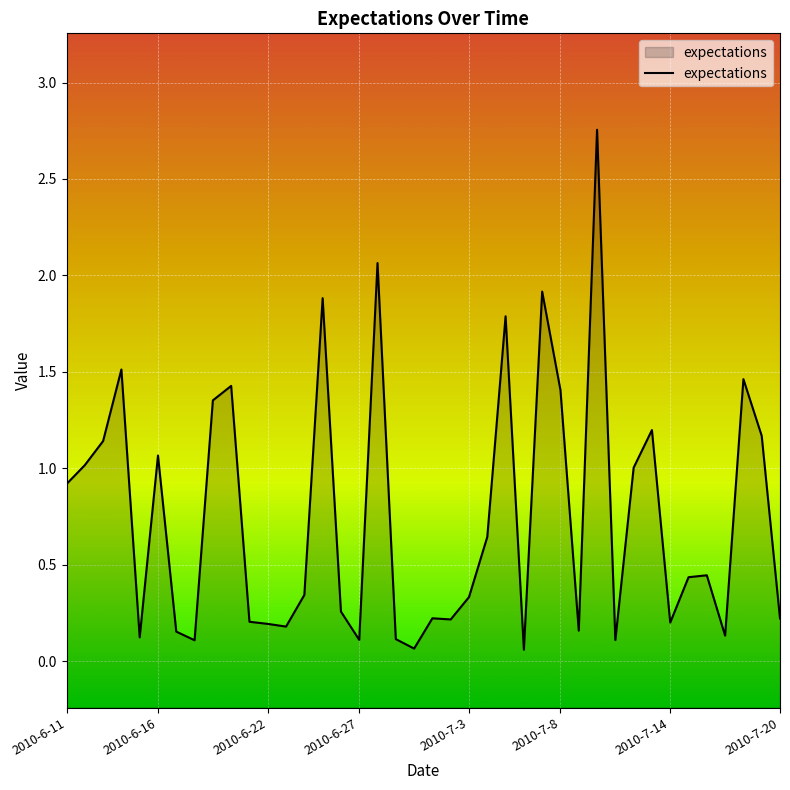

What is the ratio of the value at 34 to the value at 38?

0.4